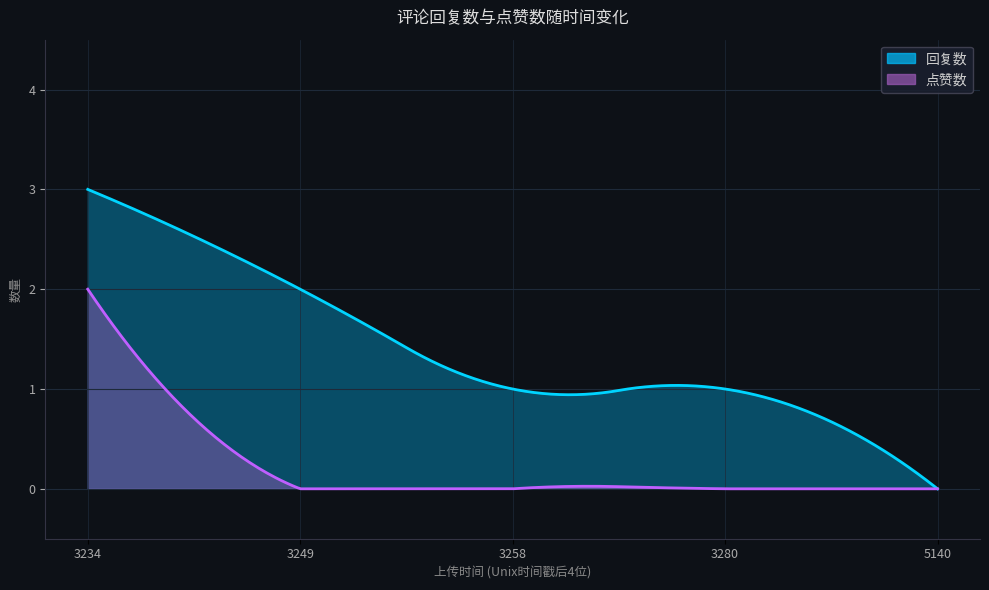

The 回复数 series shows 0 at 1676375140. True or false?

True